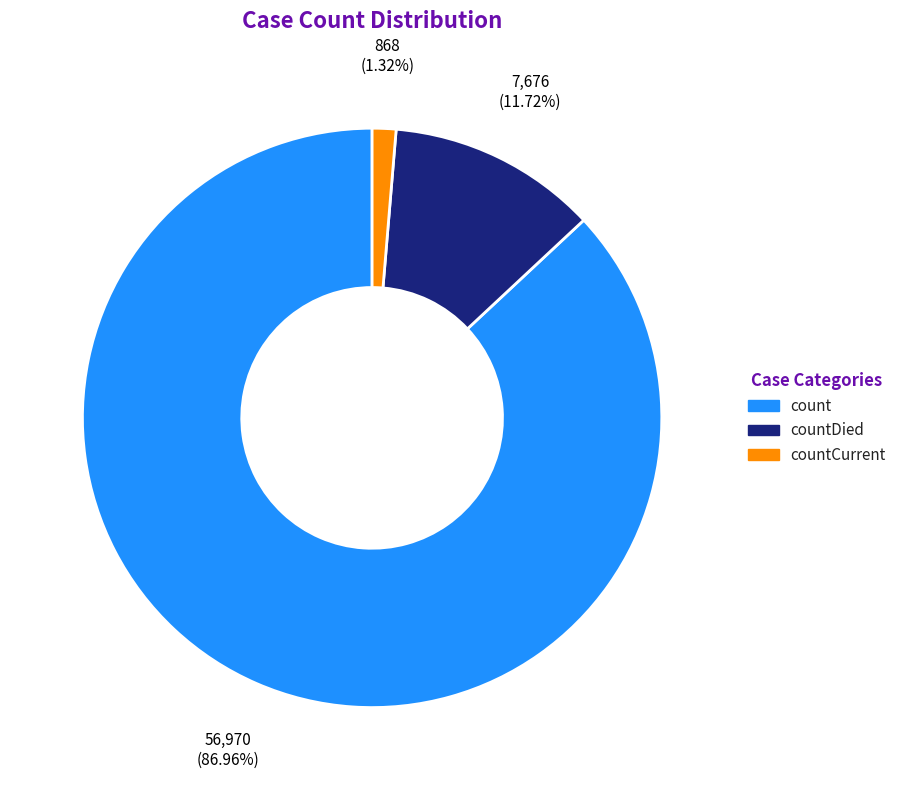

Is it true that count is 77% of the pie?

False